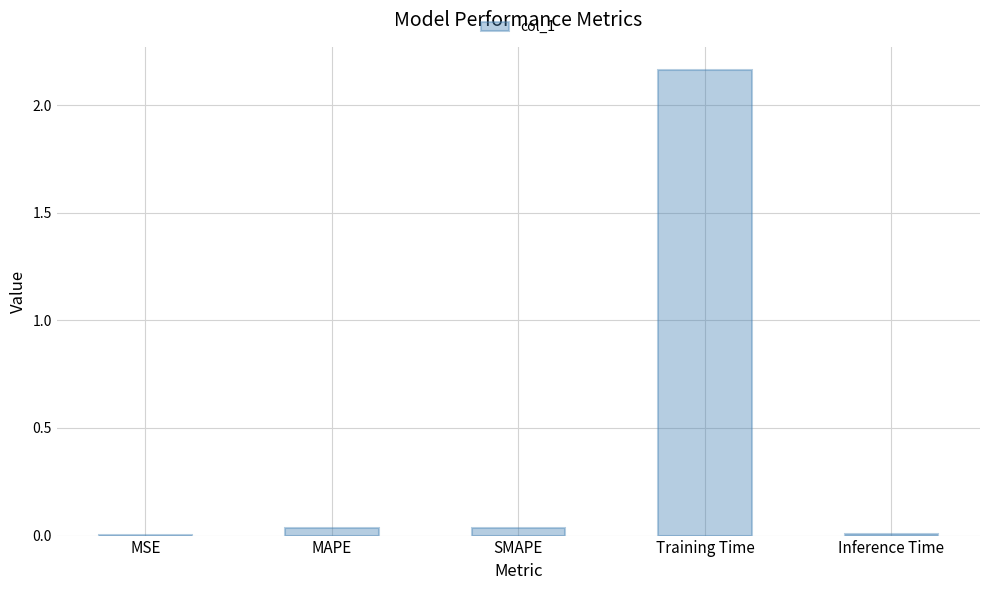

Is it true that the value at MSE is 0.0?

True